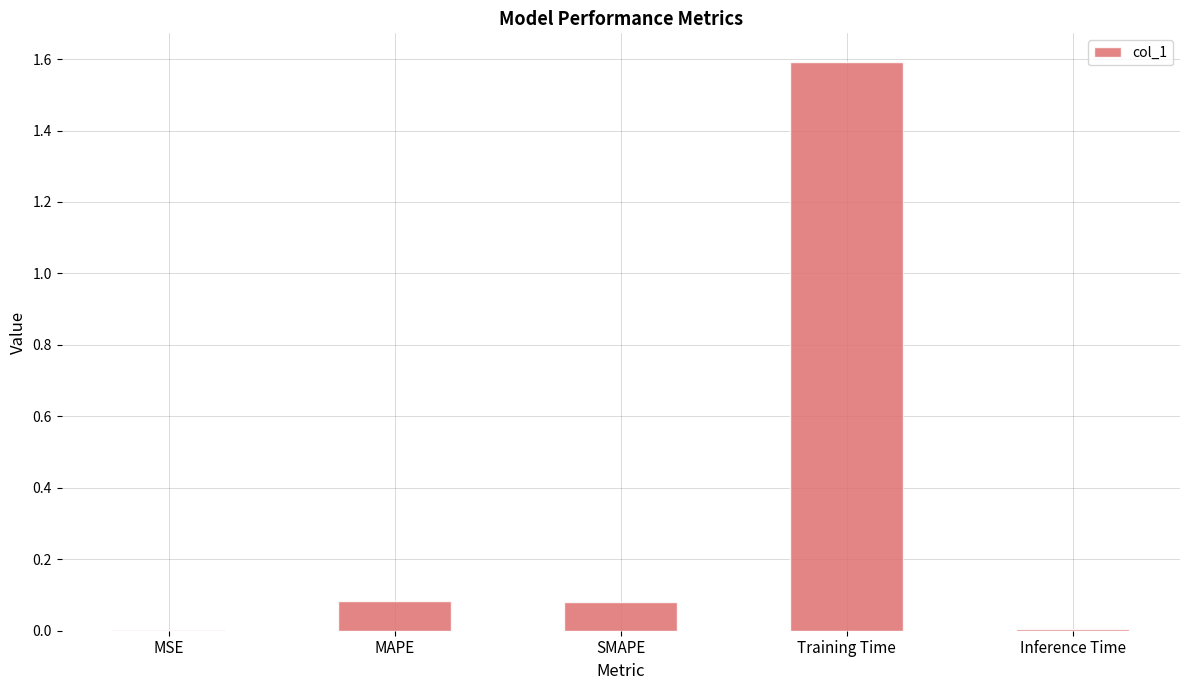

What is the sum of the values at Training Time and SMAPE?

1.7